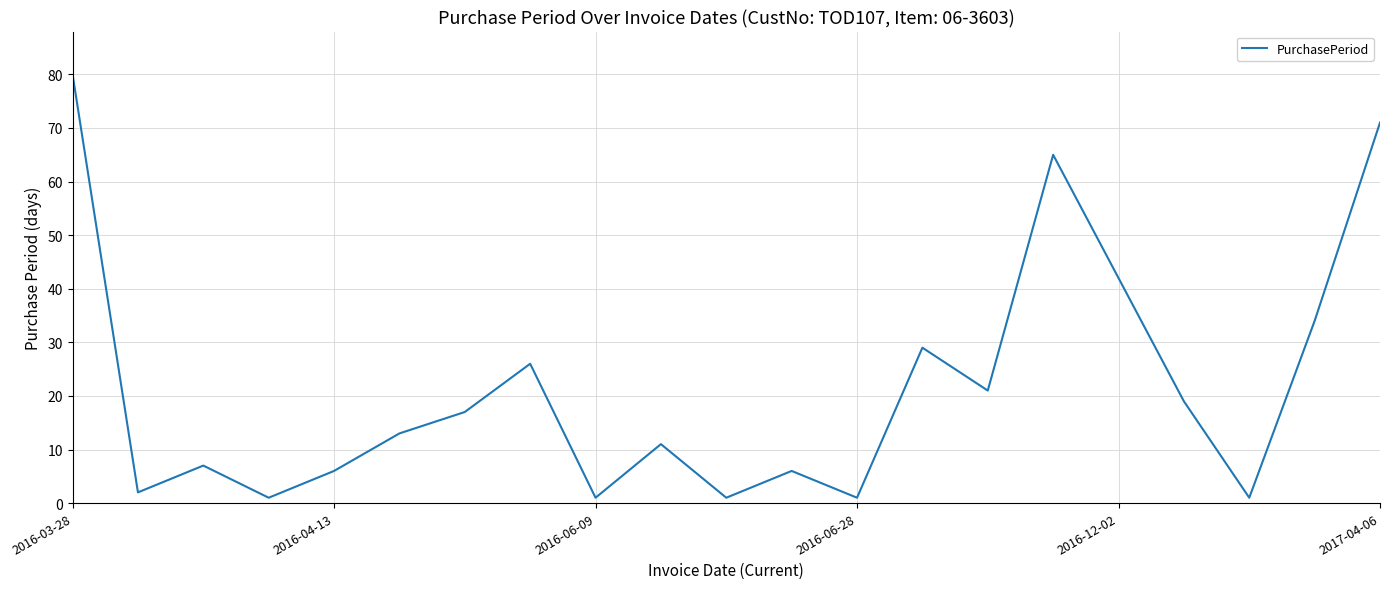

What is the greatest value displayed?

80